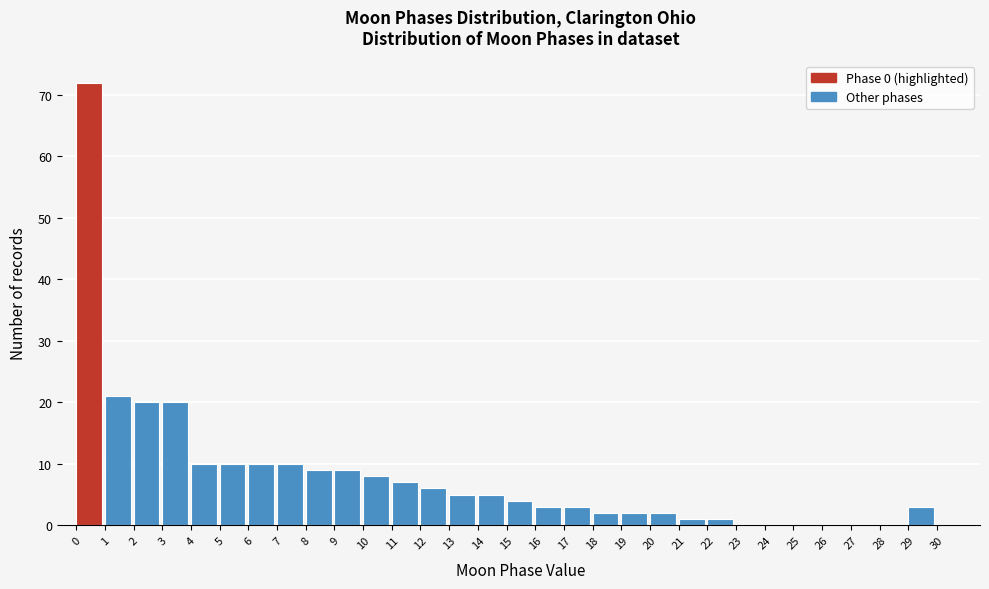

Reading left to right, transcribe this chart: for each bar, give the range it covers on the x-axis and its height. The values are not printed on the chart, so give them approximately, as read against the axis.

0 to 1: 72
1 to 2: 21
2 to 3: 20
3 to 4: 20
4 to 5: 10
5 to 6: 10
6 to 7: 10
7 to 8: 10
8 to 9: 9
9 to 10: 9
10 to 11: 8
11 to 12: 7
12 to 13: 6
13 to 14: 5
14 to 15: 5
15 to 16: 4
16 to 17: 3
17 to 18: 3
18 to 19: 2
19 to 20: 2
20 to 21: 2
21 to 22: 1
22 to 23: 1
23 to 24: 0
24 to 25: 0
25 to 26: 0
26 to 27: 0
27 to 28: 0
28 to 29: 0
29 to 30: 3
30 to 31: 0